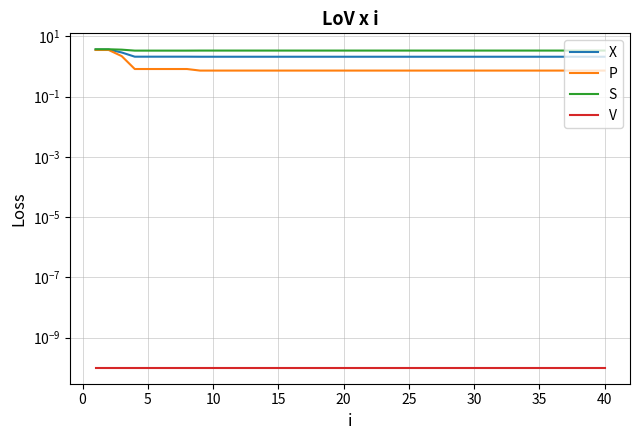

True or false: S and X intersect in this chart.

False